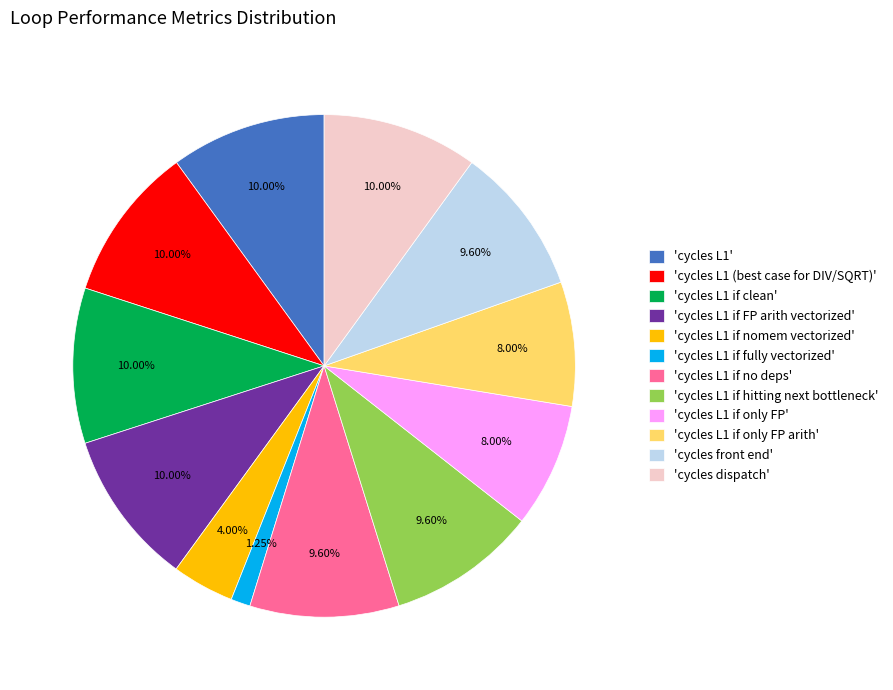

To the nearest percent, what is the average slice percentage?

8%